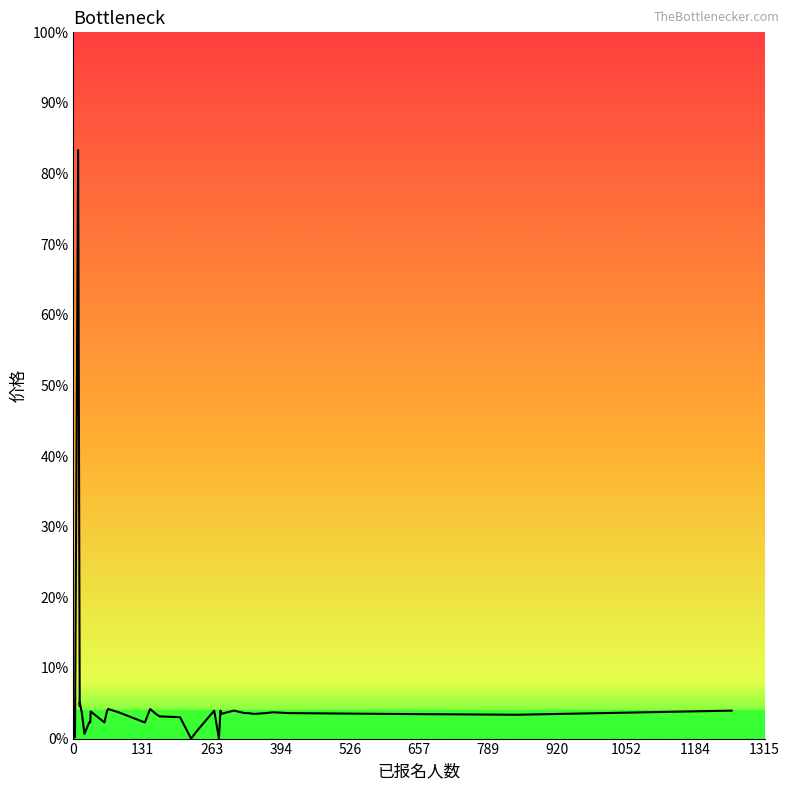

What is the sum of all values?

8514